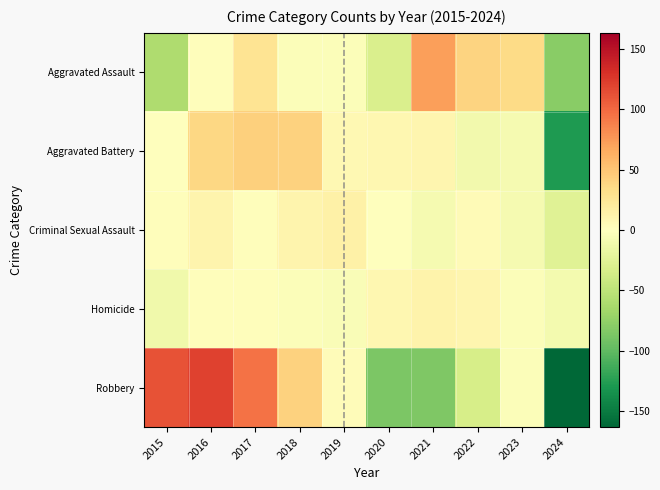

Reading left to right, extract all data points from this chart.

Aggravated Assault: 2015=-59.3	2016=1.7	2017=27.7	2018=-3.3	2019=-3.3	2020=-31.3	2021=71.7	2022=40.7	2023=35.7	2024=-80.3
Aggravated Battery: 2015=-1.0	2016=38.0	2017=43.0	2018=42.0	2019=7.0	2020=8.0	2021=10.0	2022=-11.0	2023=-8.0	2024=-128.0
Criminal Sexual Assault: 2015=2.3	2016=10.3	2017=1.3	2018=10.3	2019=14.3	2020=-0.7	2021=-7.7	2022=4.3	2023=-7.7	2024=-26.7
Homicide: 2015=-12.7	2016=2.3	2017=1.3	2018=-2.7	2019=-4.7	2020=8.3	2021=12.3	2022=9.3	2023=-3.7	2024=-9.7
Robbery: 2015=111.6	2016=120.6	2017=95.6	2018=41.6	2019=2.6	2020=-86.4	2021=-85.4	2022=-33.4	2023=-3.4	2024=-163.4